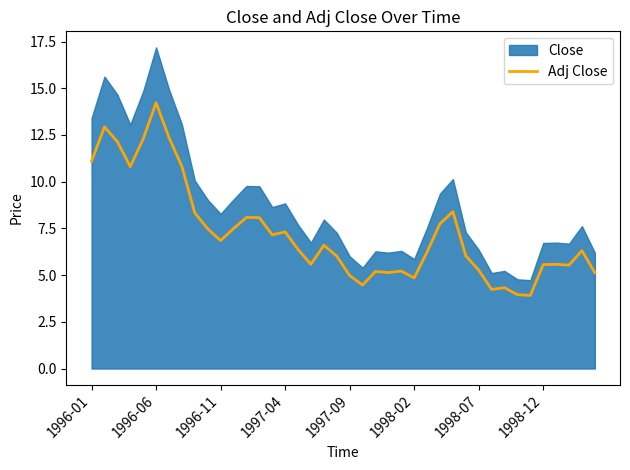

Which category has the highest value in the Adj Close series?

1996-06